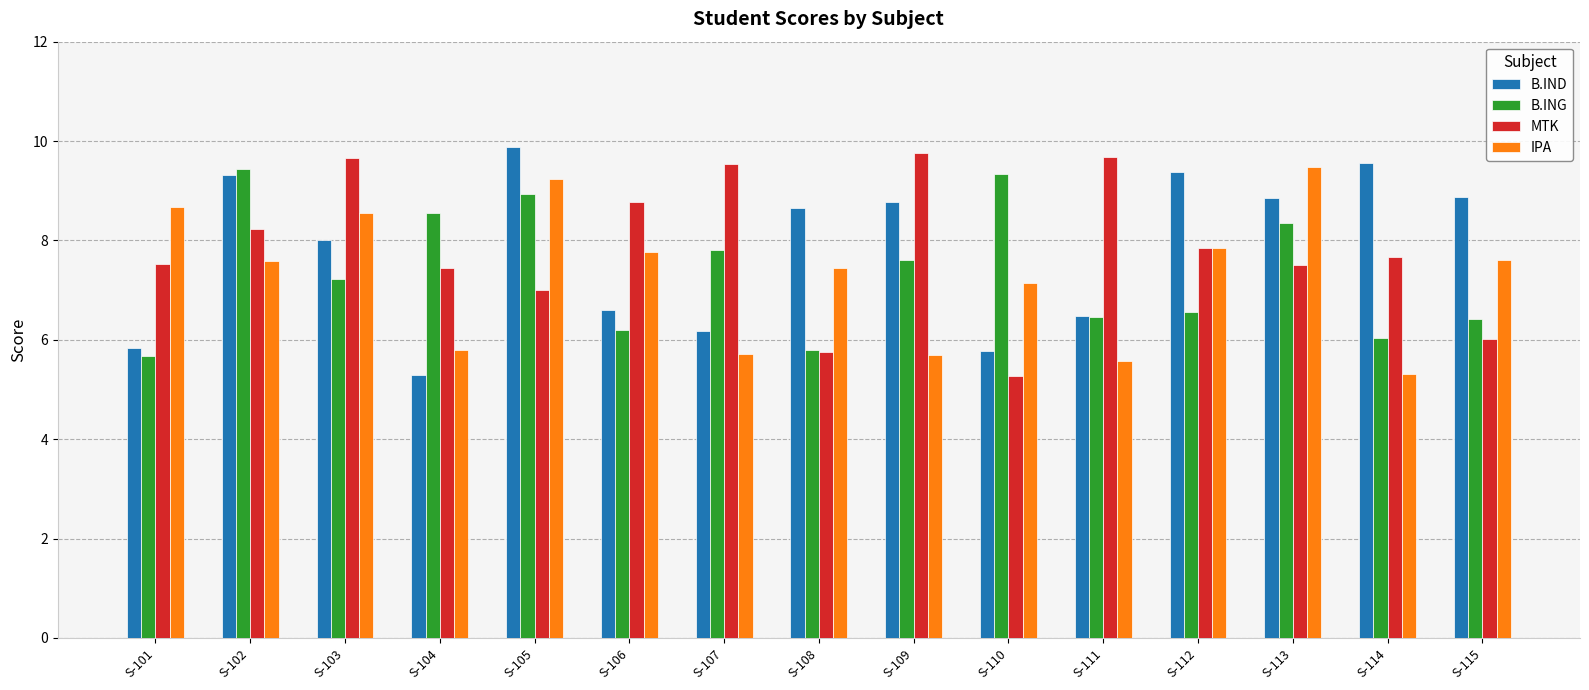

What is the sum of the B.ING values at S-108 and S-104?

14.4